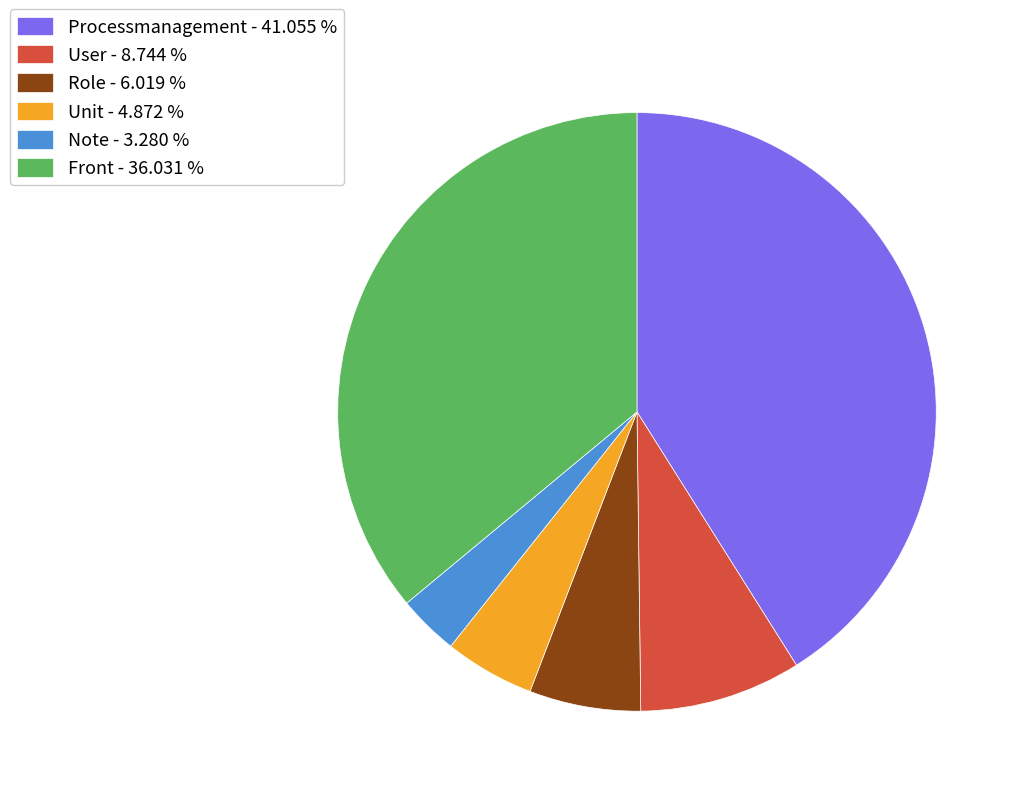

Rank the categories by value from highest to lowest.

Processmanagement, Front, User, Role, Unit, Note